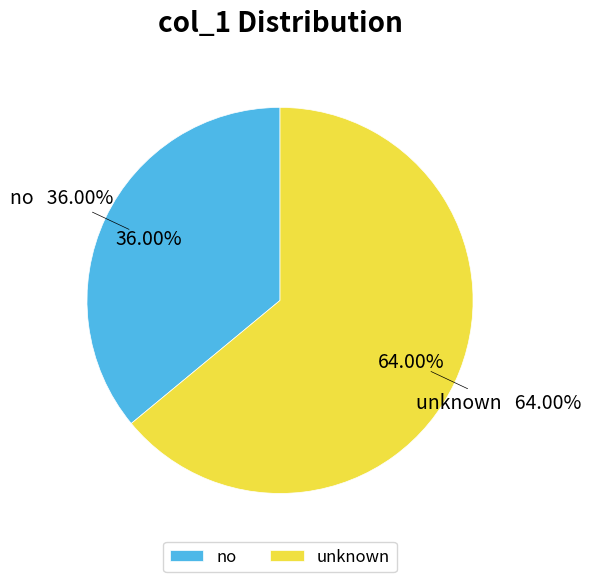

Which category has the biggest portion of the pie?

unknown